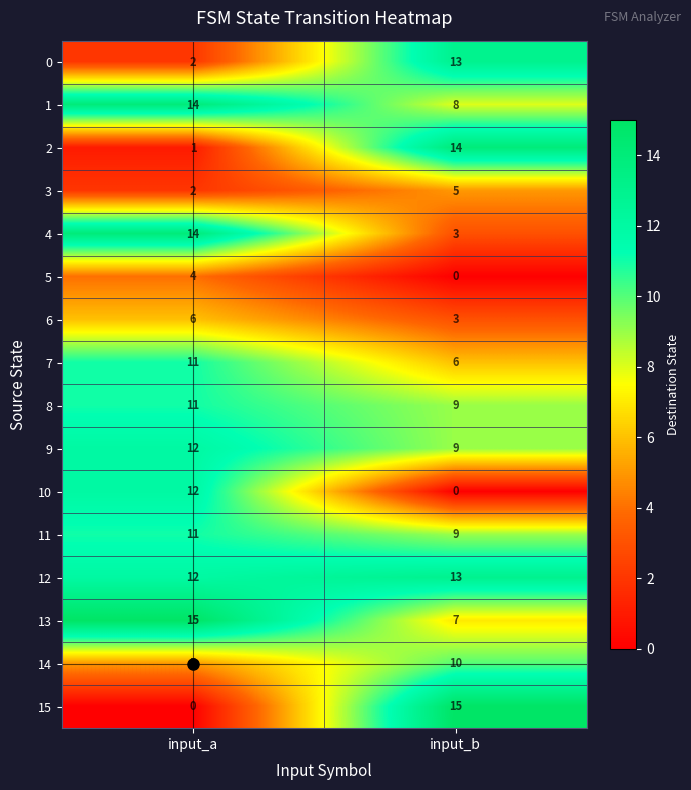

Which series changed the most between input_a and input_b?

15